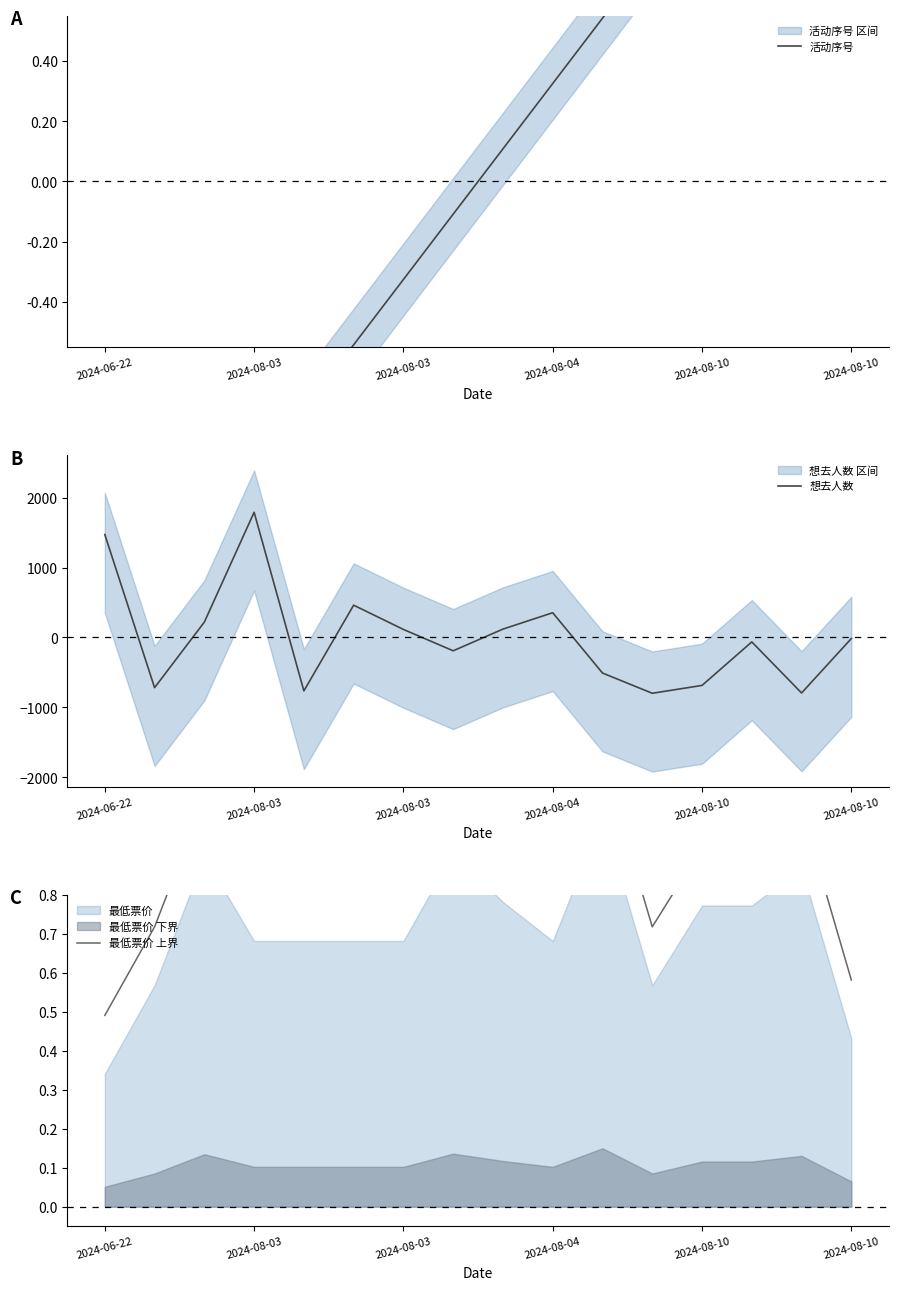

After their last crossing, which series has the higher values: 活动序号 or 想去人数?

活动序号